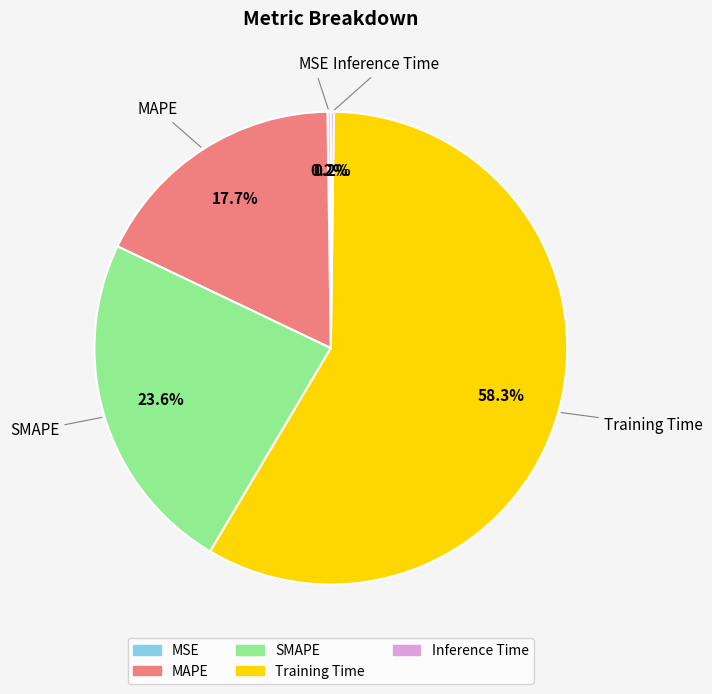

Which category accounts for the majority?

Training Time